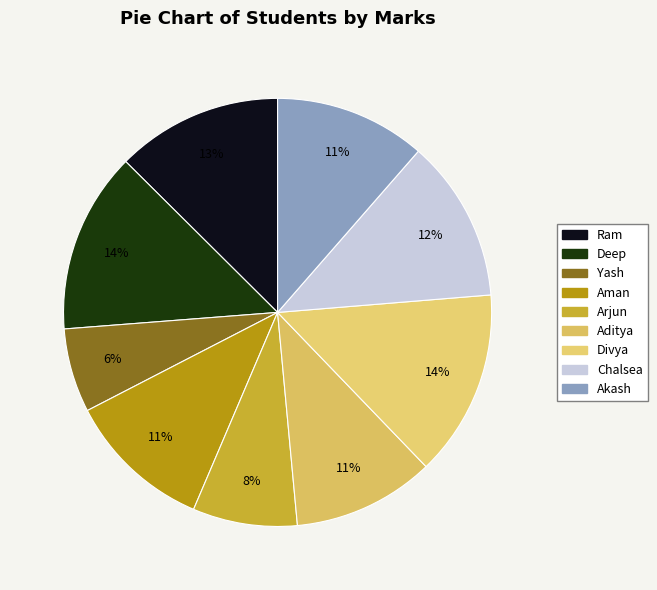

Approximately how many times larger is the value at Aman compared to Divya?

0.8